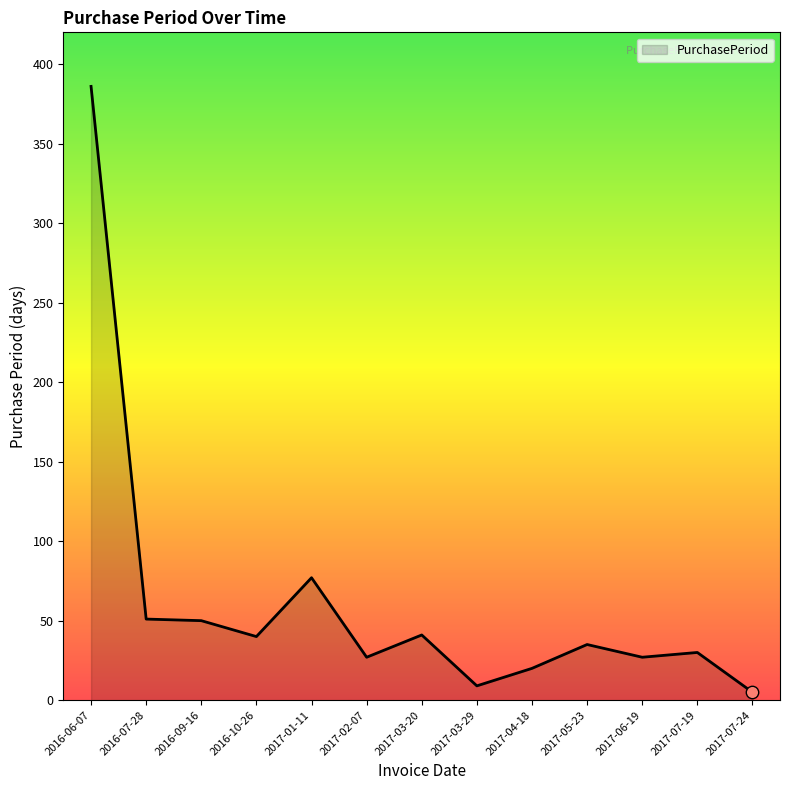

Approximately how many times larger is the value at 2017-06-19 compared to 2016-06-07?

0.1